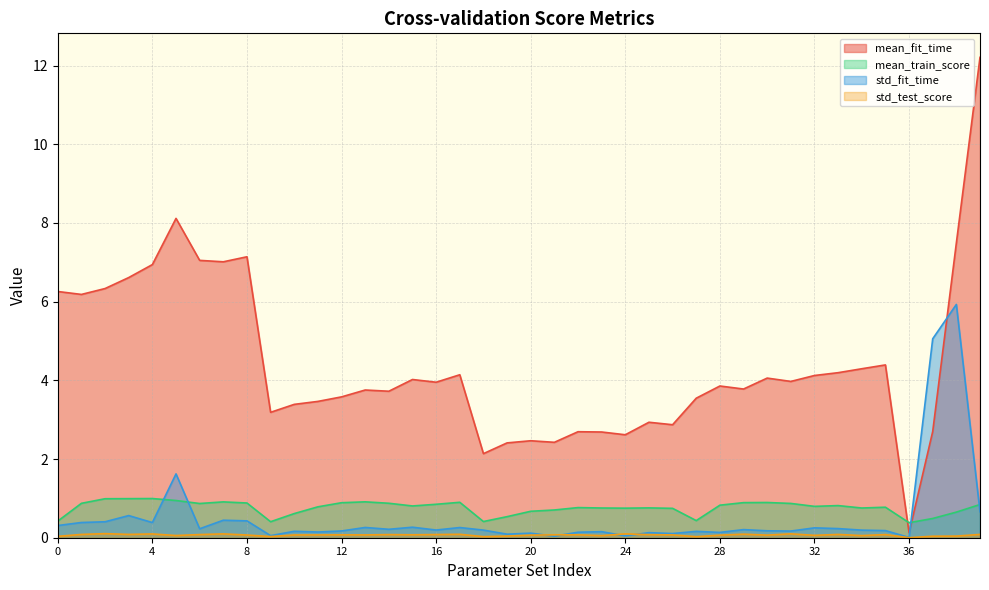

How many interior local valleys does the std_fit_time series have?

13